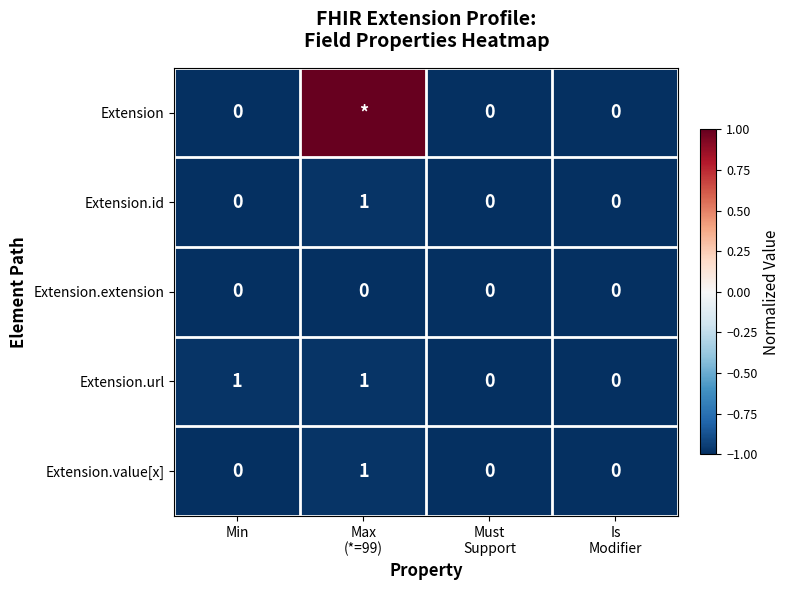

True or false: Extension has a value of -0.4 at Must Support.

False